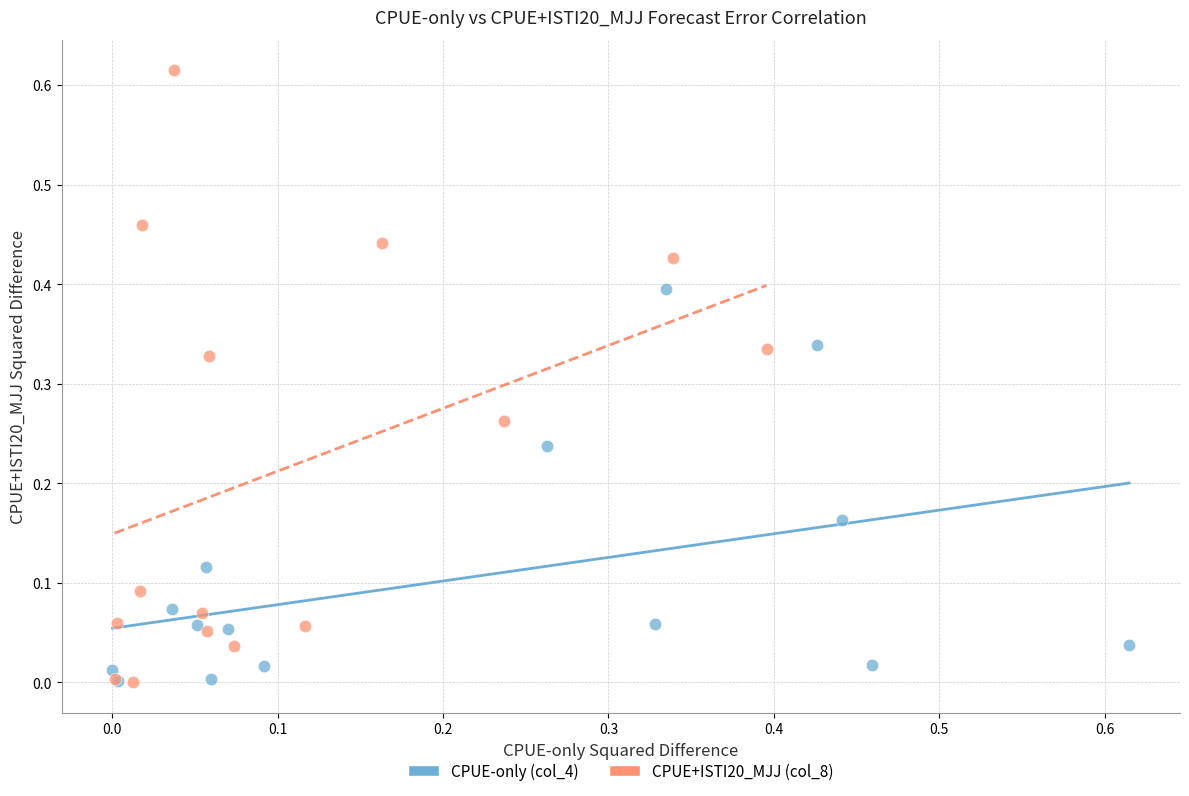

Which series contains the highest Y value?

CPUE+ISTI20_MJJ (col_8)